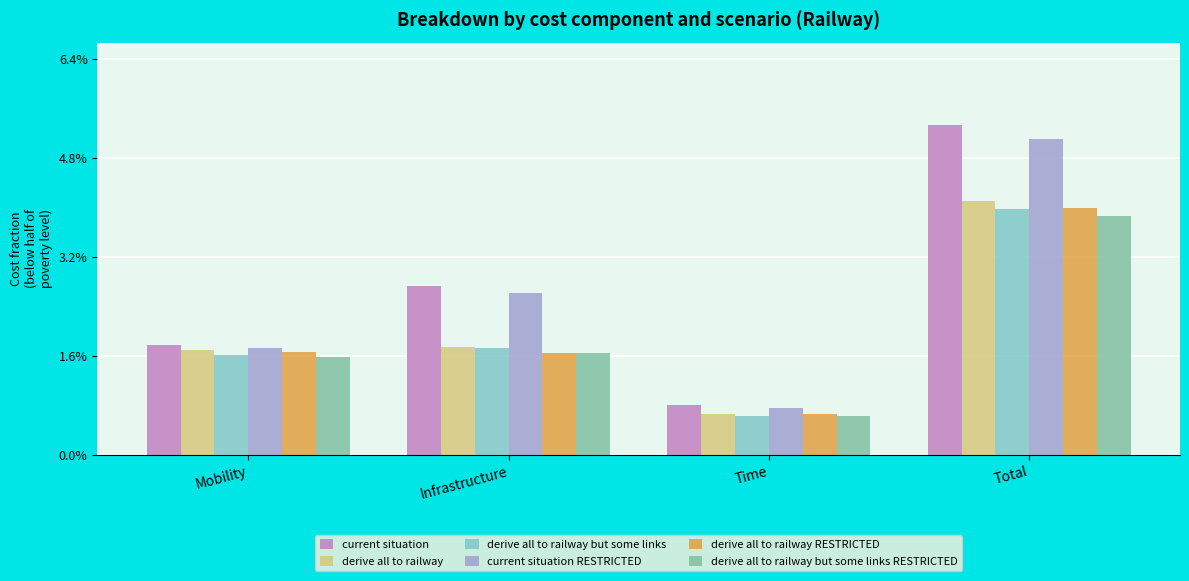

At Mobility, list the series in order from largest to smallest.

current situation, current situation RESTRICTED, derive all to railway, derive all to railway RESTRICTED, derive all to railway but some links, derive all to railway but some links RESTRICTED